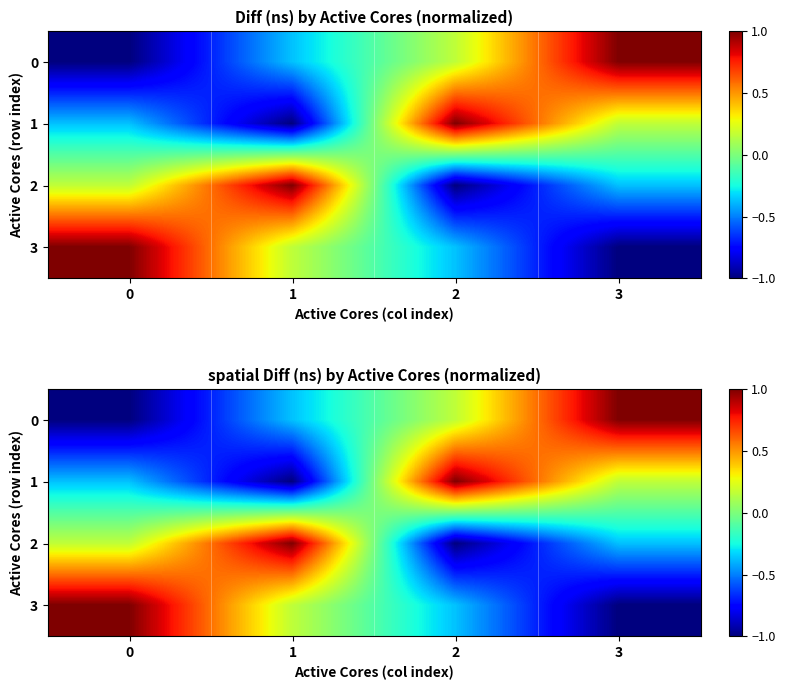

Rank the categories by 2 value from lowest to highest.

2, 3, 0, 1